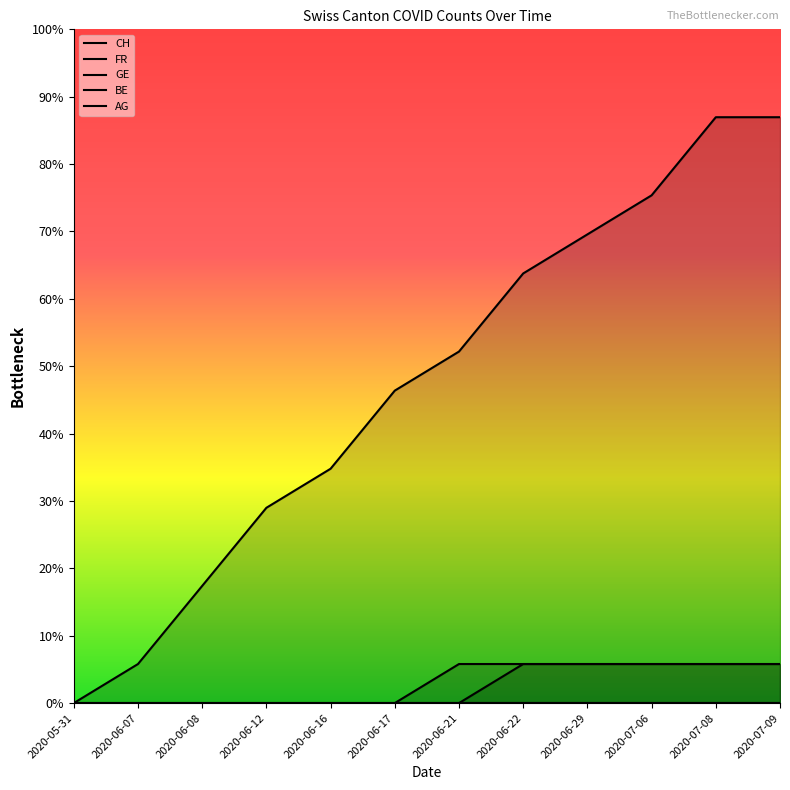

What is the average value of the CH series?

8